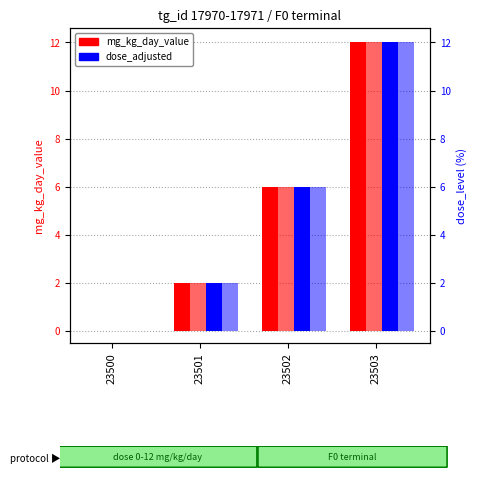

At which label is mg_kg_day_value F closest to 6?

23502